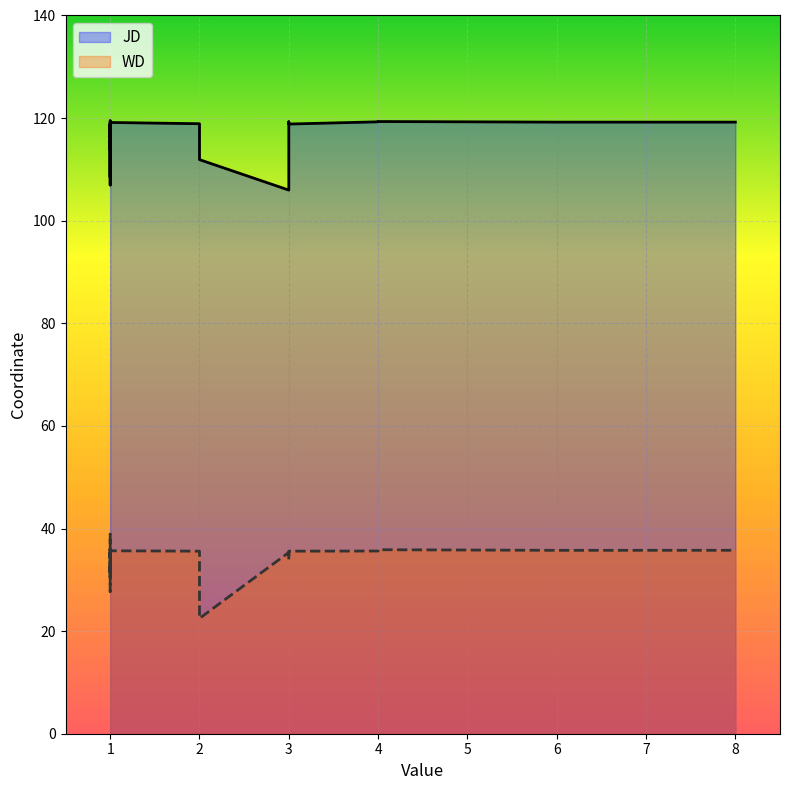

At how many categories does at least one series exceed 117?

17